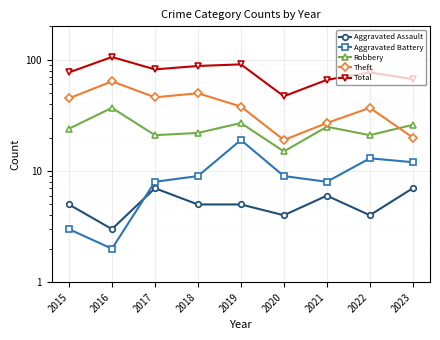

True or false: Aggravated Battery has a value of 2 at 2016.

True